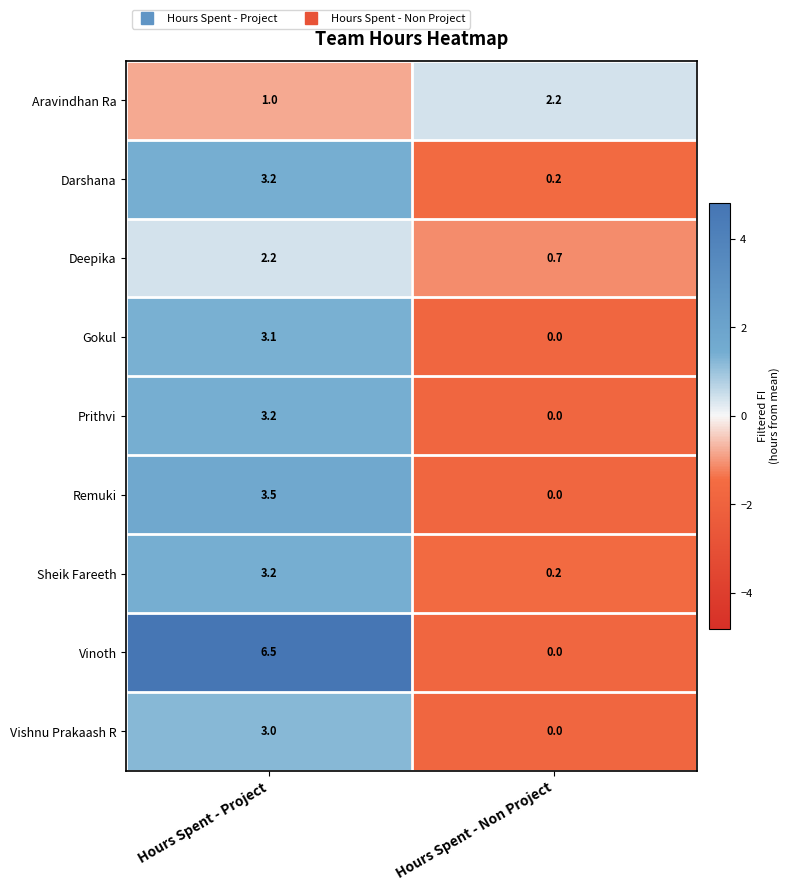

The value of Gokul at Hours Spent - Non Project is -1.5. True or false?

False